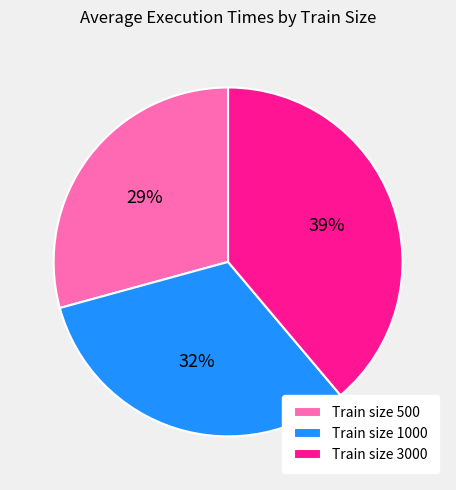

Combined, do Train size 1000 and Train size 3000 account for over 50%?

Yes